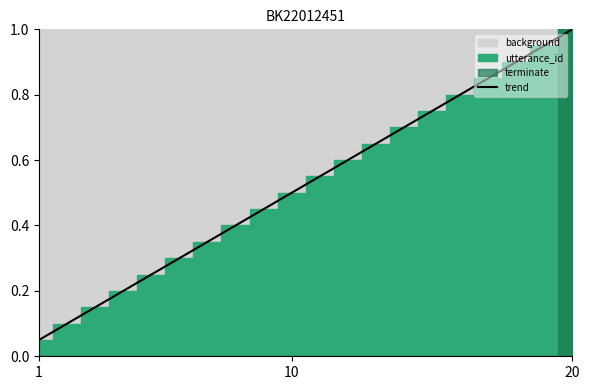

What is the sum of all values?

10.5